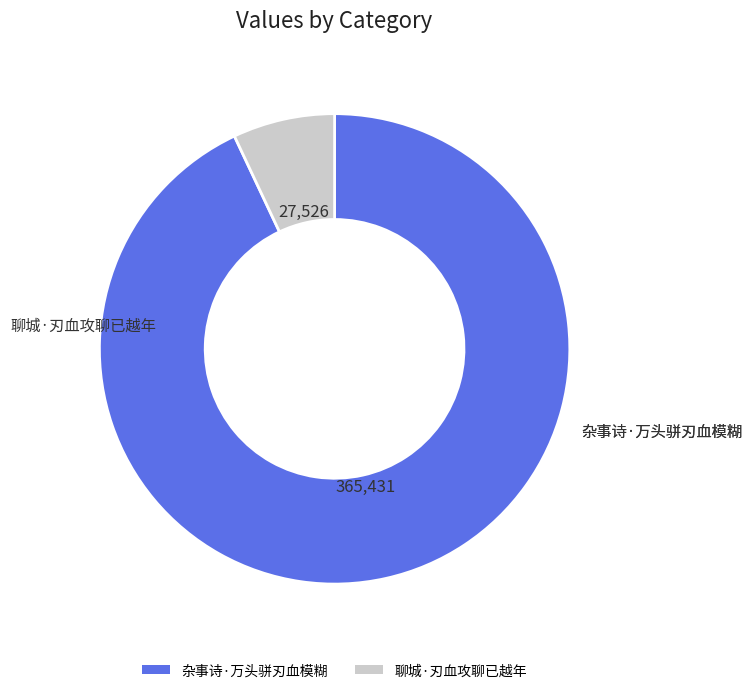

Rank the categories by value from lowest to highest.

聊城·刃血攻聊已越年, 杂事诗·万头骈刃血模糊